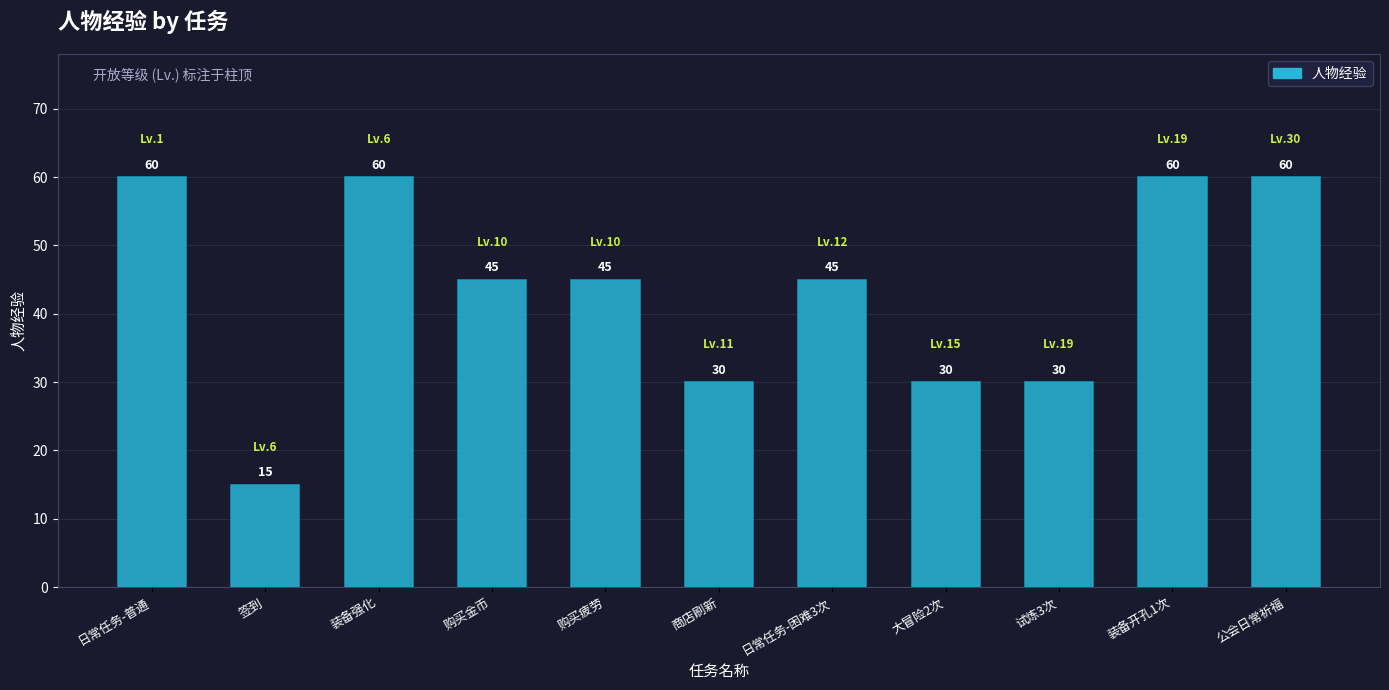

What is the ratio of the value at 公会日常祈福 to the value at 购买疲劳?

1.3